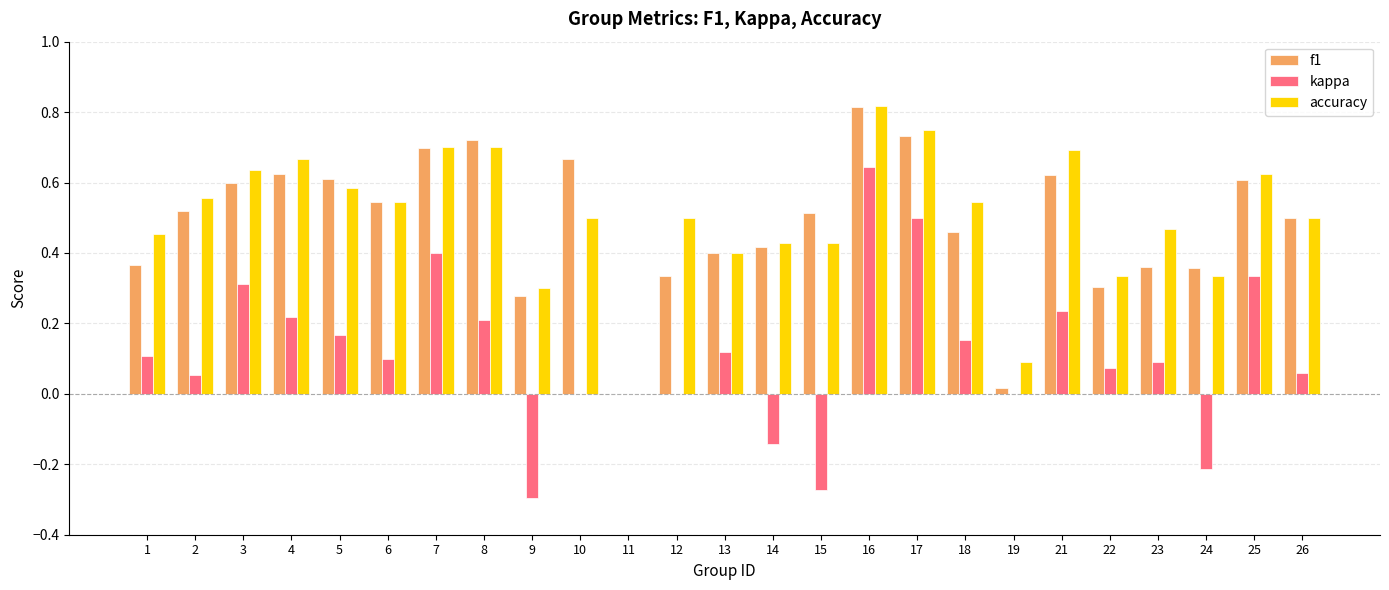

How many series are shown in this chart?

3